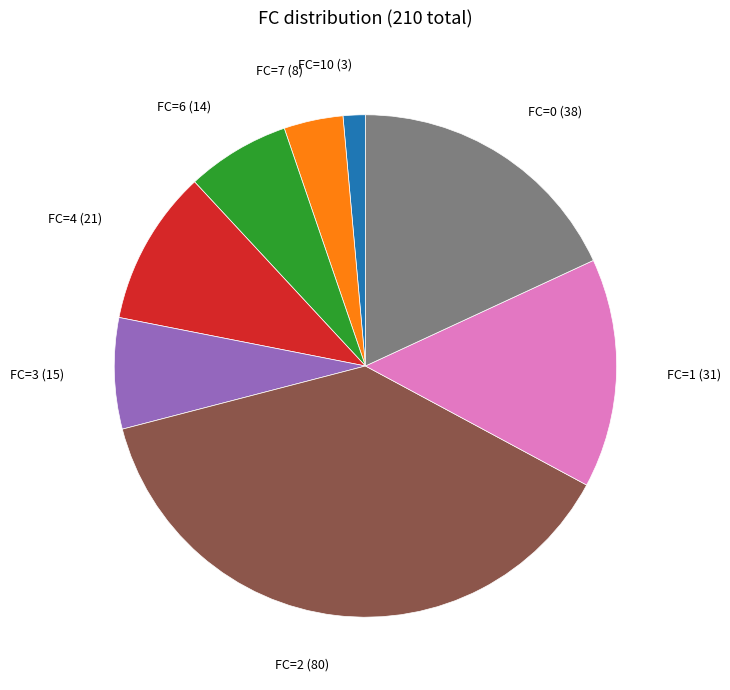

The FC=6 (14) slice represents 7% of the pie. True or false?

True